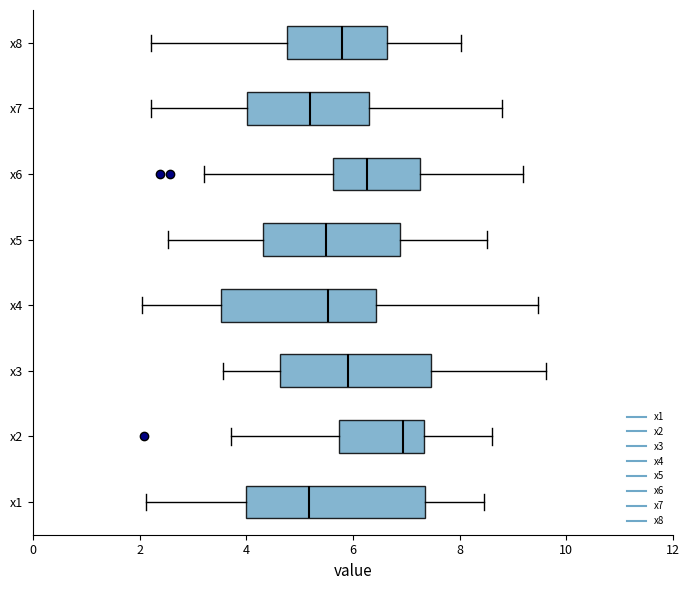

Reading bottom to top, read every box against the x-axis: the position of its median line, the range the box covers, and the ends of its whiskers. The values are not printed on the chart, so give them approximately, as read against the axis.

x1: median 5.2, box 4.0 to 7.4, whiskers 2.2 to 8.4
x2: median 7.0, box 5.8 to 7.4, whiskers 3.8 to 8.6
x3: median 6.0, box 4.6 to 7.4, whiskers 3.6 to 9.6
x4: median 5.6, box 3.6 to 6.4, whiskers 2.0 to 9.4
x5: median 5.4, box 4.4 to 6.8, whiskers 2.6 to 8.6
x6: median 6.2, box 5.6 to 7.2, whiskers 3.2 to 9.2
x7: median 5.2, box 4.0 to 6.2, whiskers 2.2 to 8.8
x8: median 5.8, box 4.8 to 6.6, whiskers 2.2 to 8.0